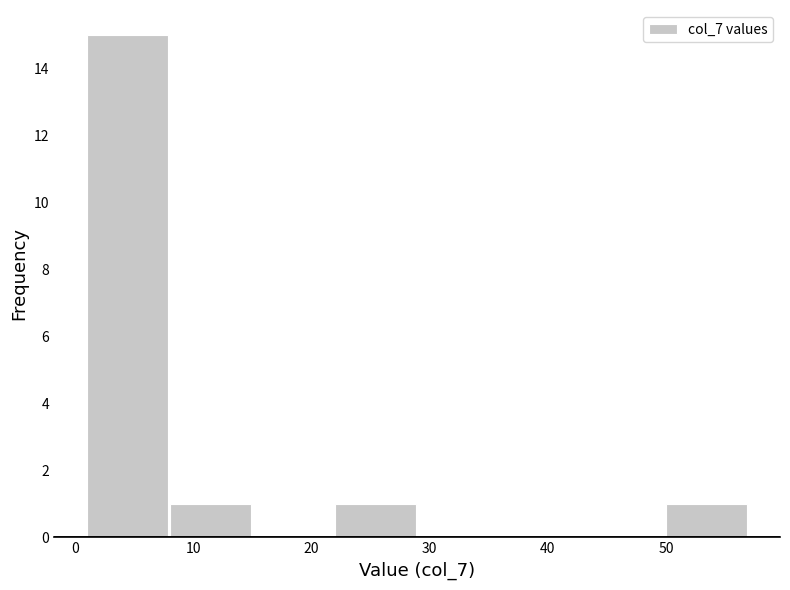

Which range on the x-axis has the tallest bar?

1 to 8